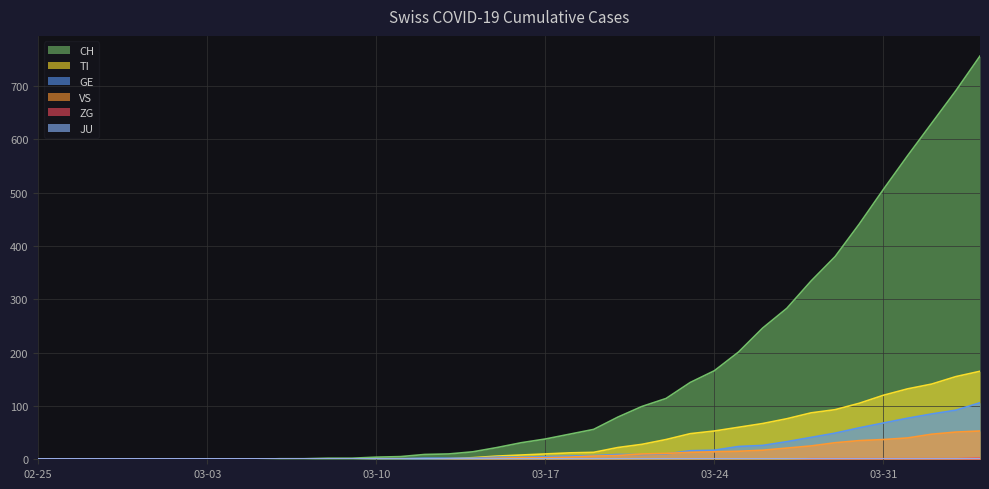

True or false: TI and CH cross at least once.

False